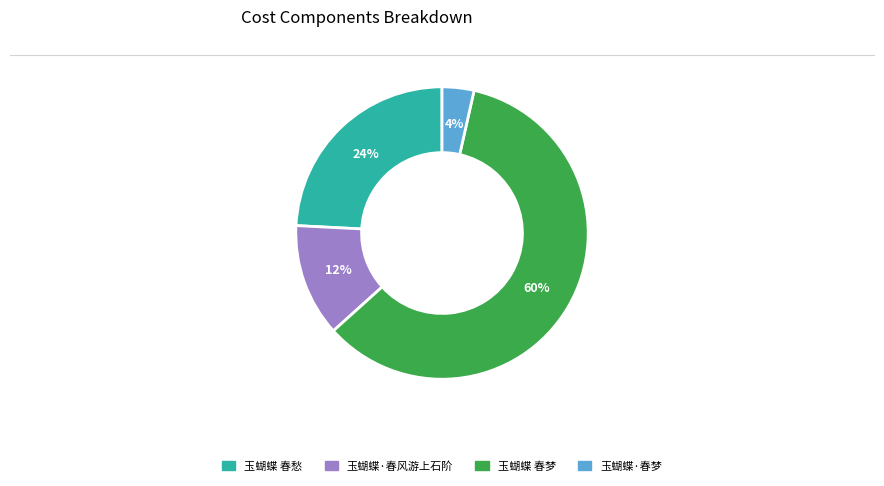

Between 玉蝴蝶·春风游上石阶 and 玉蝴蝶·春梦, which is larger?

玉蝴蝶·春风游上石阶